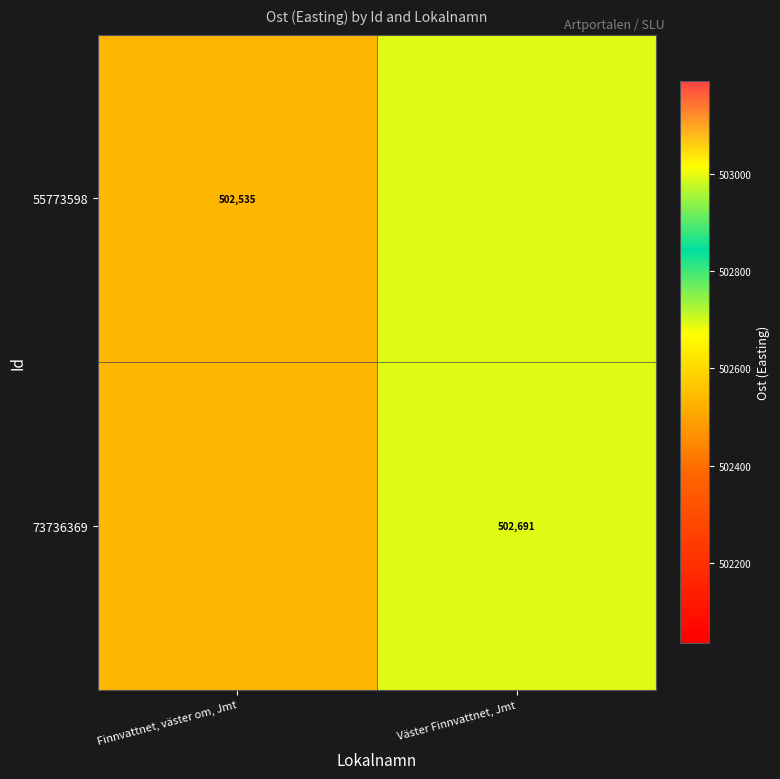

Is it true that 55773598 equals 244692.0 at Finnvattnet, väster om, Jmt?

False